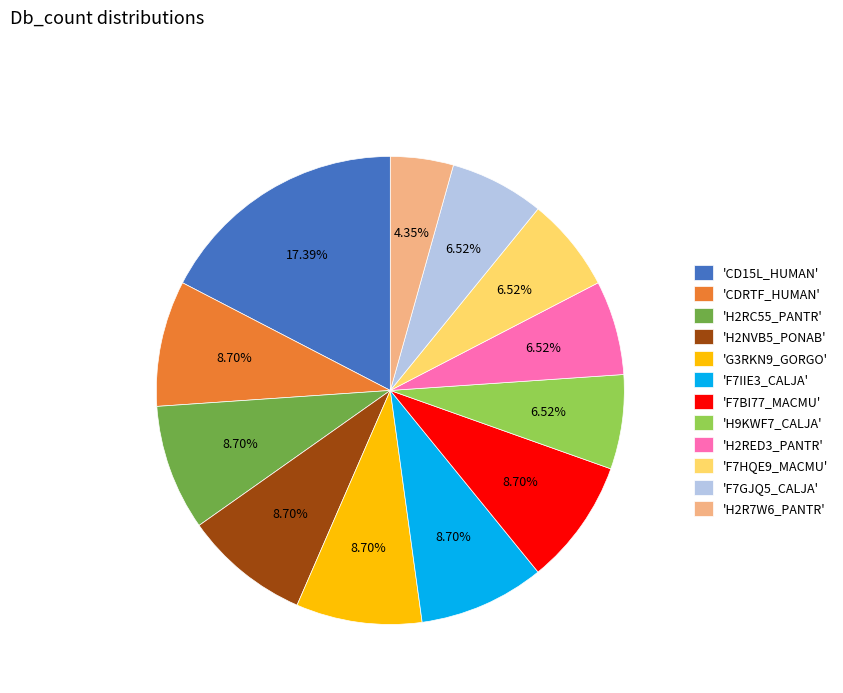

Combined, do 'H2RED3_PANTR' and 'CDRTF_HUMAN' account for over 50%?

No